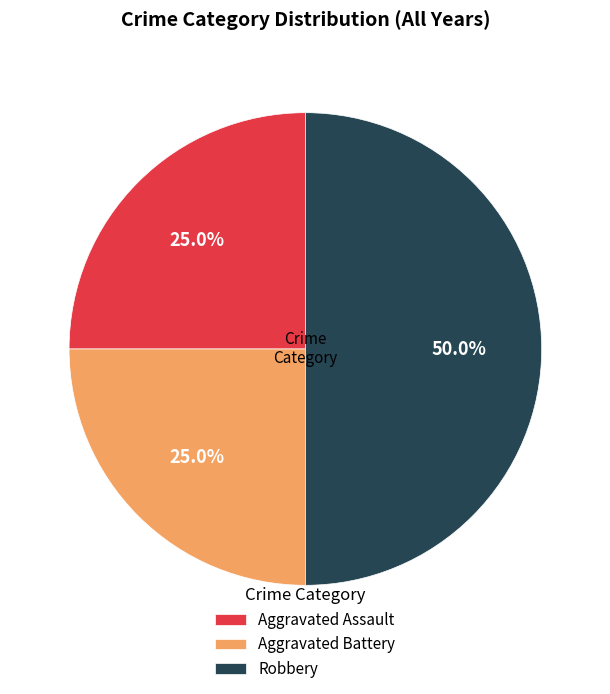

Is Aggravated Assault the majority of the pie?

No